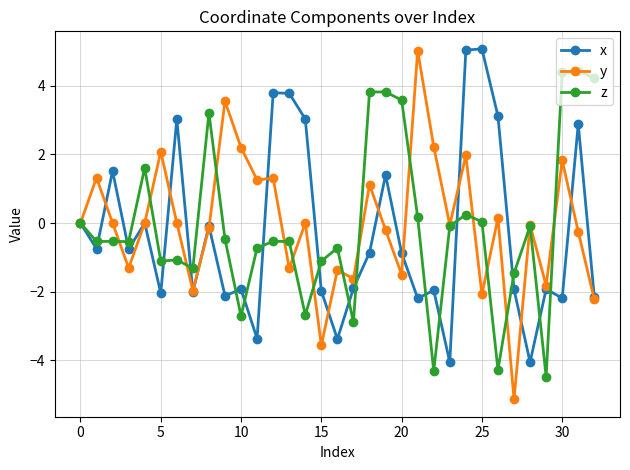

What are all the series names shown in the legend?

x, y, z